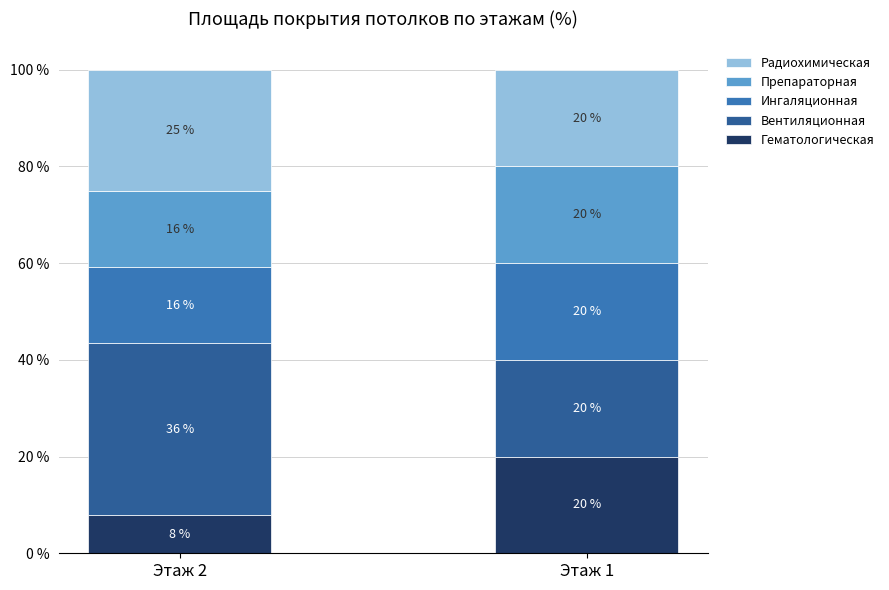

Does the chart contain any negative values?

No